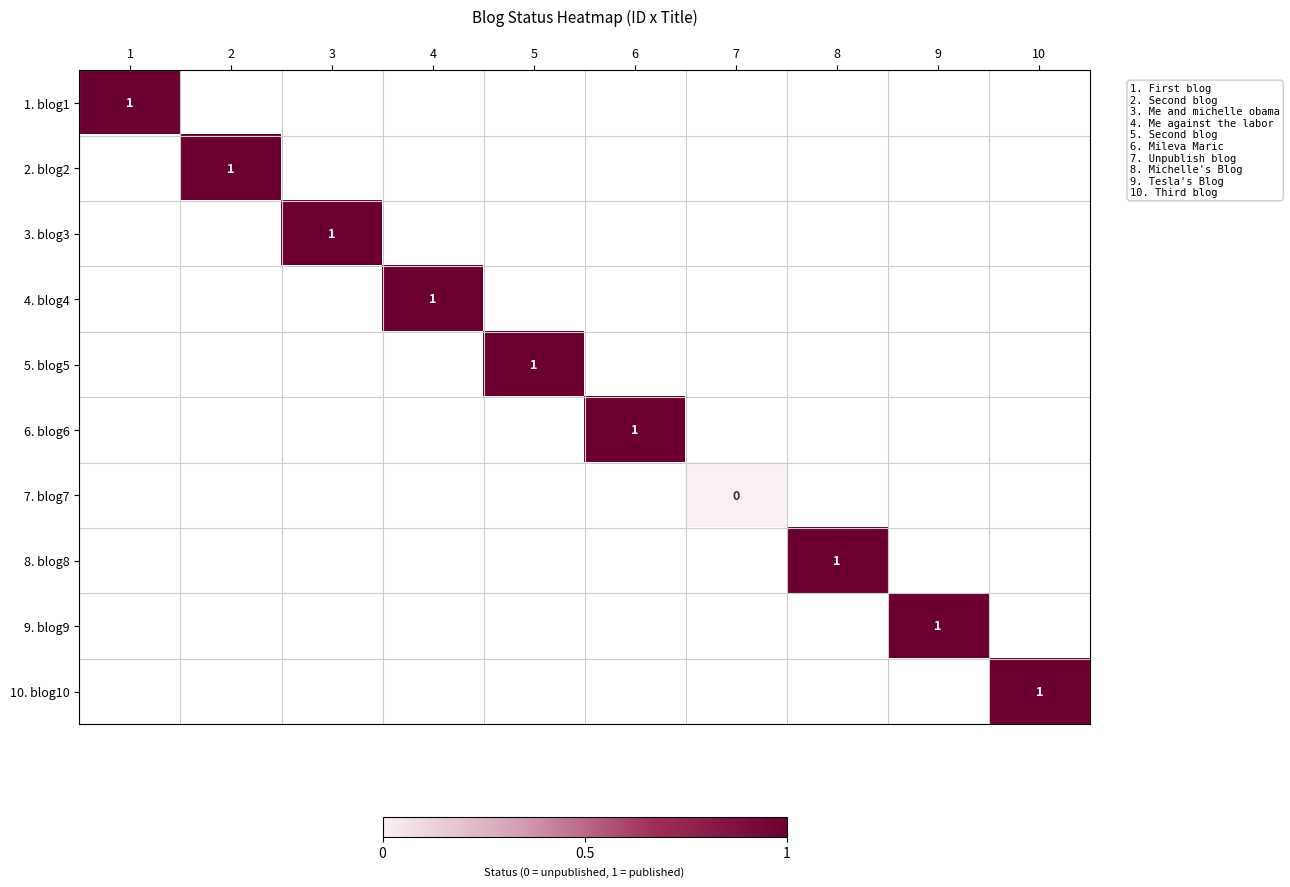

Is it true that 4. blog4 equals 0 at 4?

False